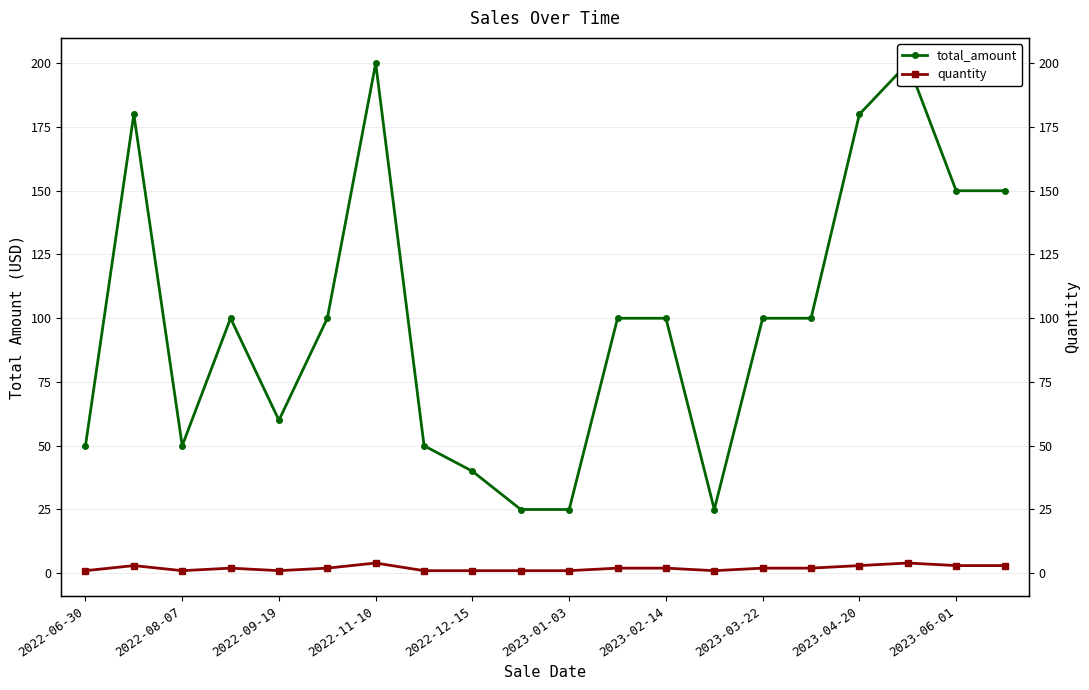

Reading right to left, list all the values displayed in this chart.

total_amount: 150.0	150.0	200.0	180.0	100.0	100.0	25.0	100.0	100.0	25.0	25.0	40.0	50.0	200.0	100.0	60.0	100.0	50.0	180.0	50.0
quantity: 3.0	3.0	4.0	3.0	2.0	2.0	1.0	2.0	2.0	1.0	1.0	1.0	1.0	4.0	2.0	1.0	2.0	1.0	3.0	1.0